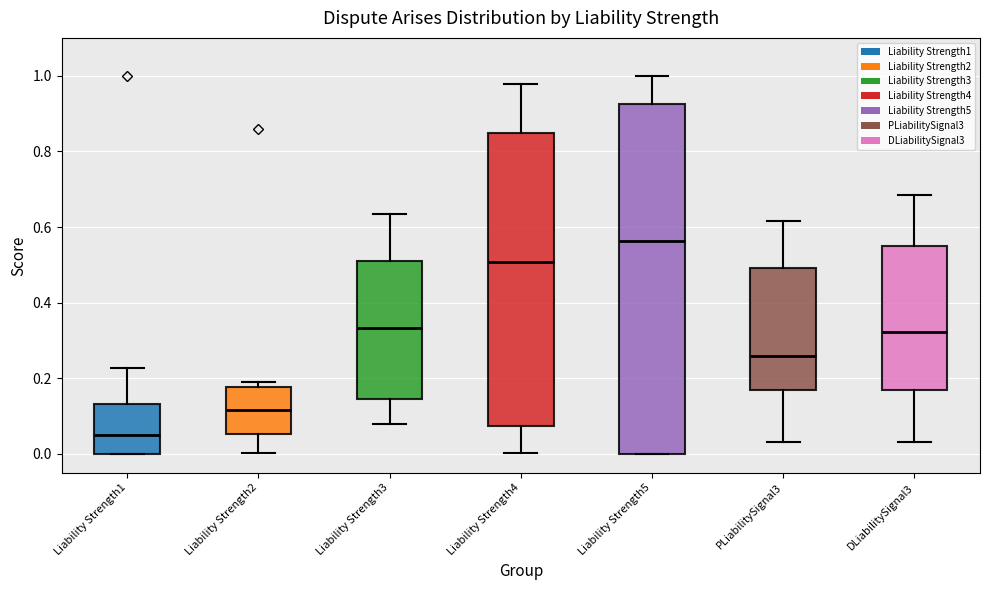

Which box's median line is the lowest?

Liability Strength1